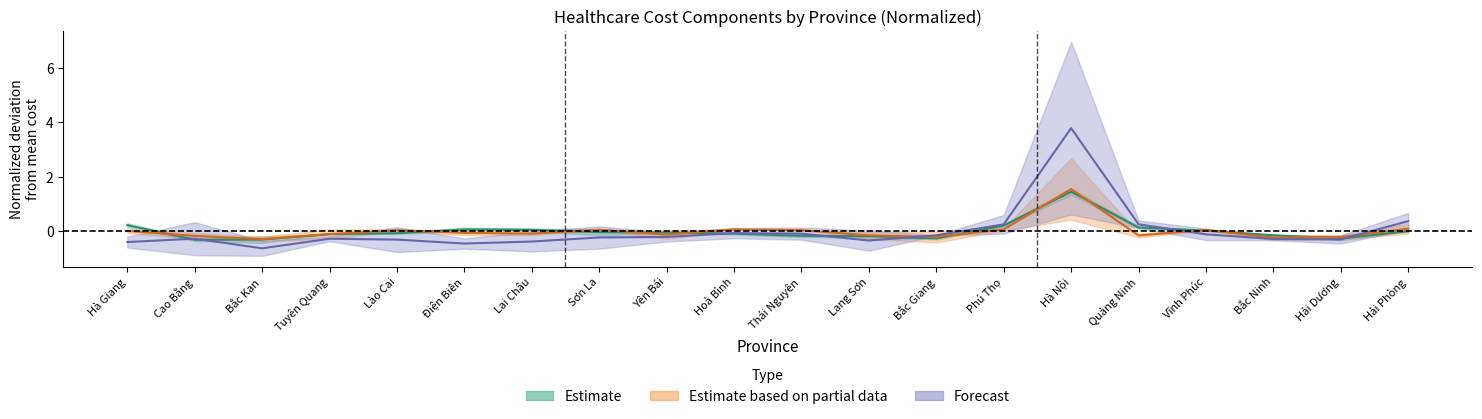

What is the label of the 17th point from the left?

Vĩnh Phúc